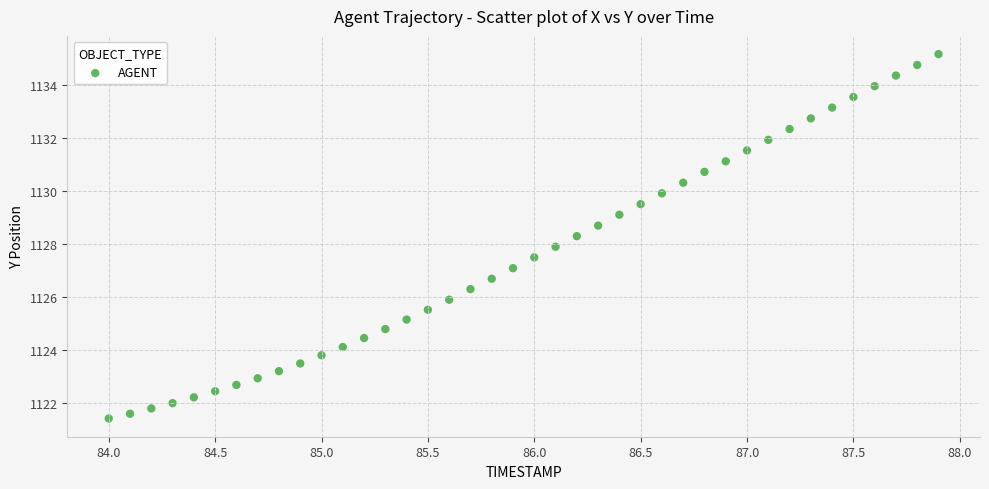

What is the range of Y values (max minus min)?

13.8